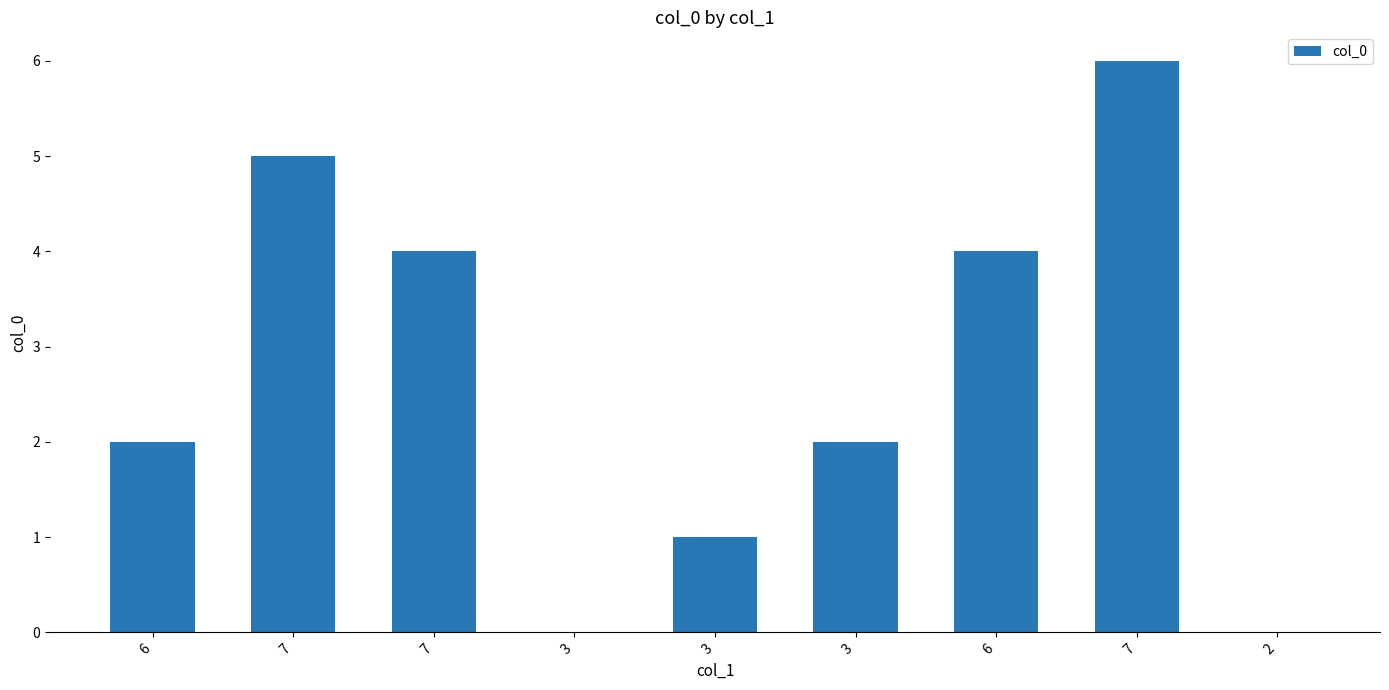

What is the label of the 3rd bar from the left?

7